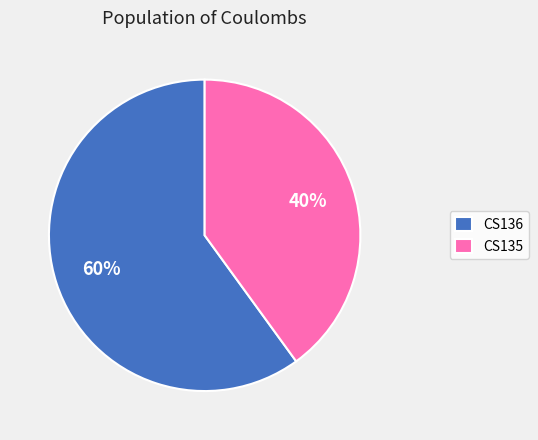

To the nearest percent, what is the difference between the largest and smallest slice percentages?

20%